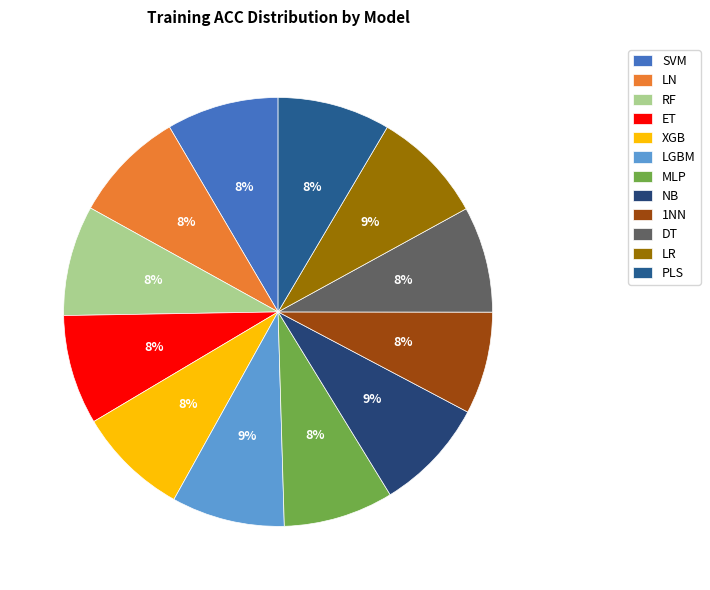

Rank the categories by value from lowest to highest.

1NN, DT, ET, MLP, RF, XGB, SVM, LN, PLS, NB, LR, LGBM